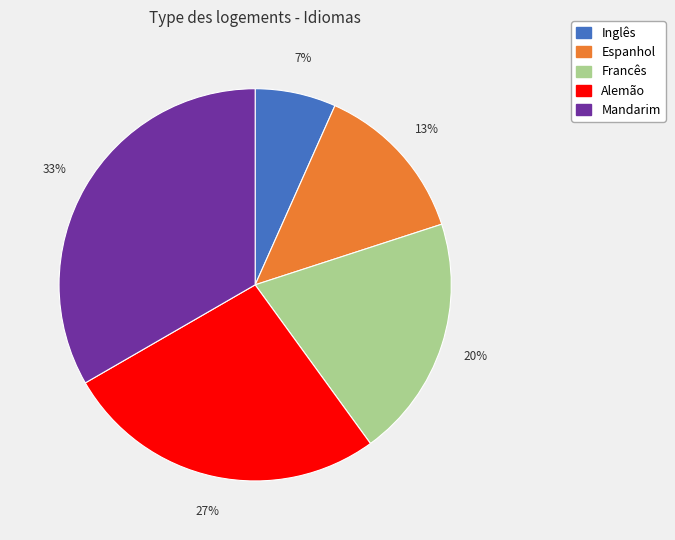

To the nearest percent, what is the average slice percentage?

20%